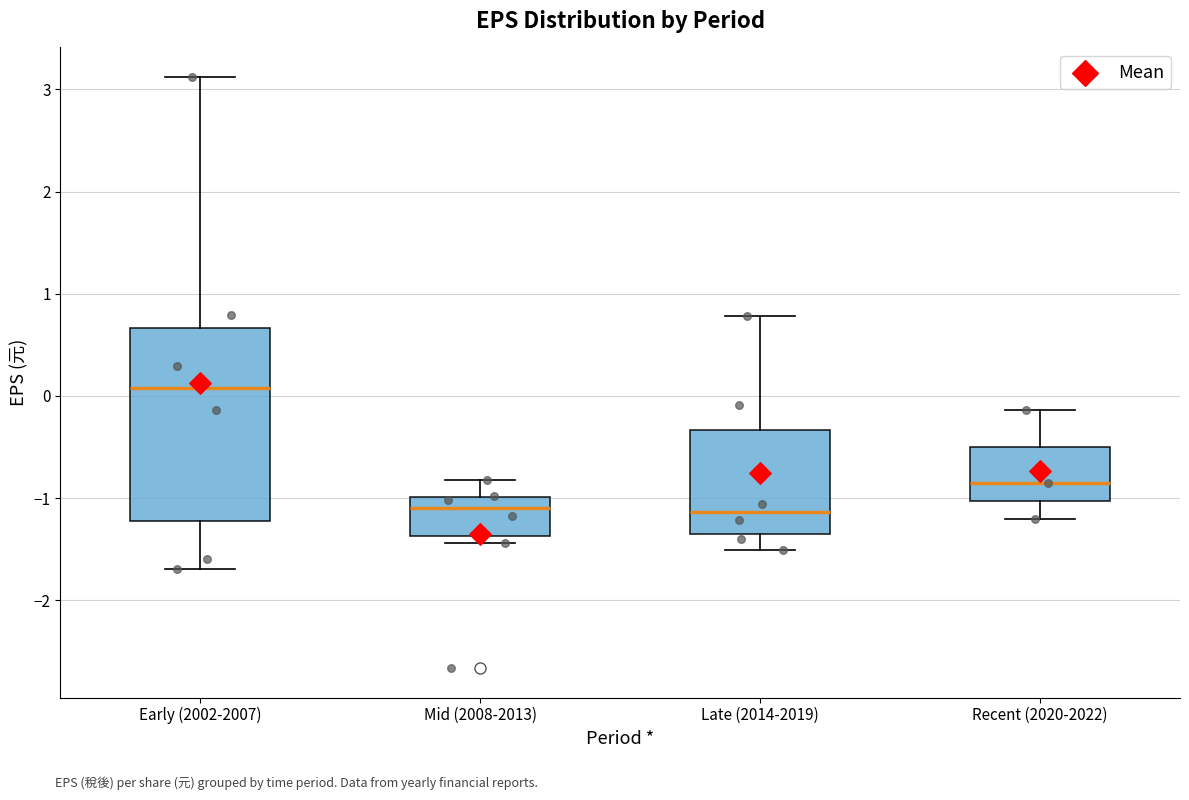

Reading left to right, read every box against the y-axis: the position of its median line, the range the box covers, and the ends of its whiskers. The values are not printed on the chart, so give them approximately, as read against the axis.

Early (2002-2007): median 0.1, box -1.2 to 0.7, whiskers -1.7 to 3.1
Mid (2008-2013): median -1.1, box -1.4 to -1.0, whiskers -1.4 (just below the box's lower edge) to -0.8
Late (2014-2019): median -1.1, box -1.4 to -0.3, whiskers -1.5 to 0.8
Recent (2020-2022): median -0.8, box -1.0 to -0.5, whiskers -1.2 to -0.1